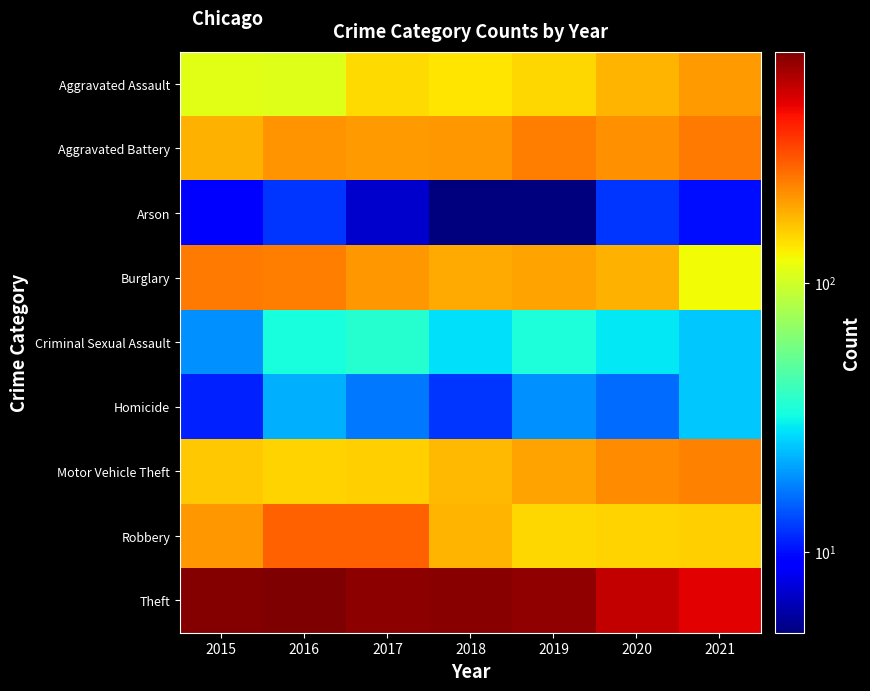

How many distinct data groups are displayed?

9